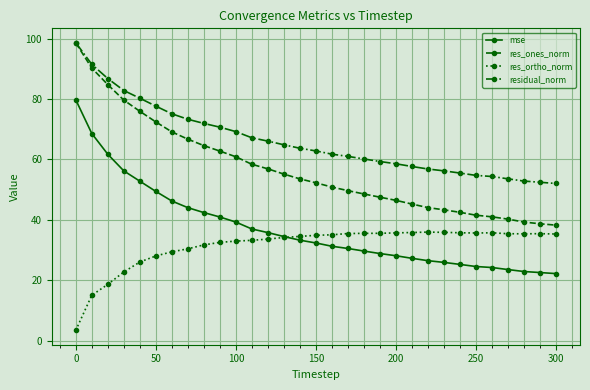

Is this an area chart (filled region under the line)?

No